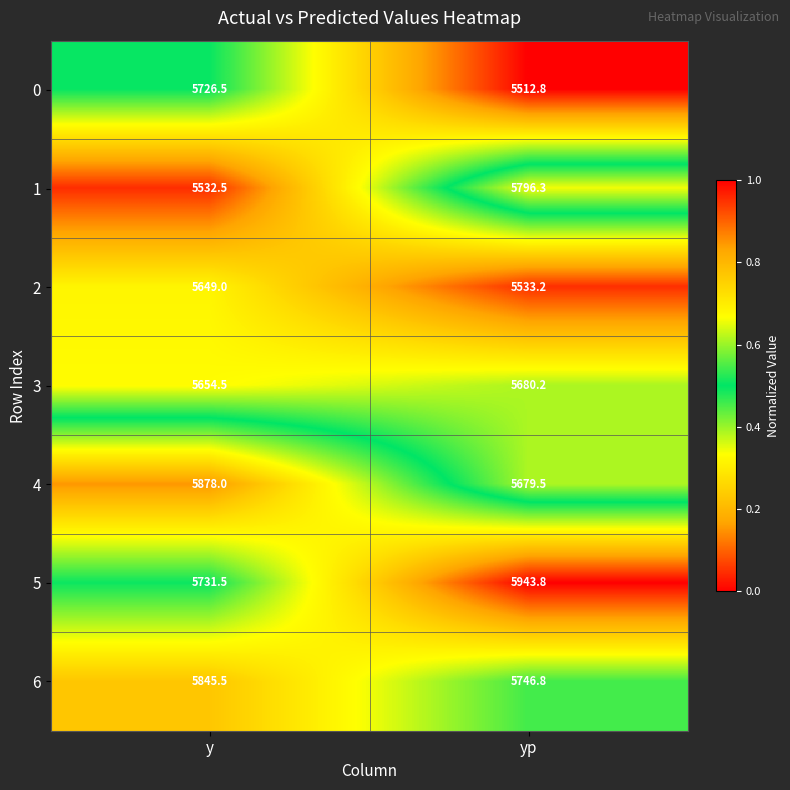

Between y and yp, which series saw the biggest shift?

1